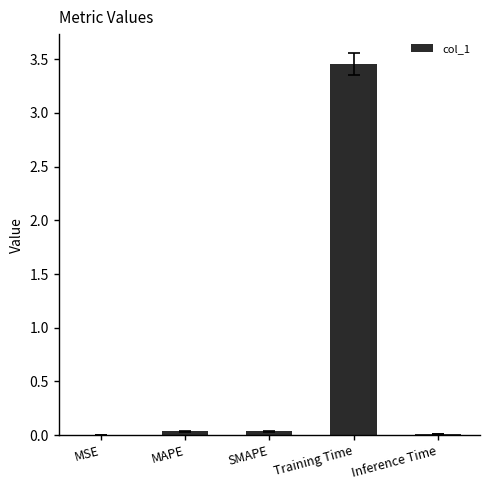

How many distinct data groups are displayed?

1